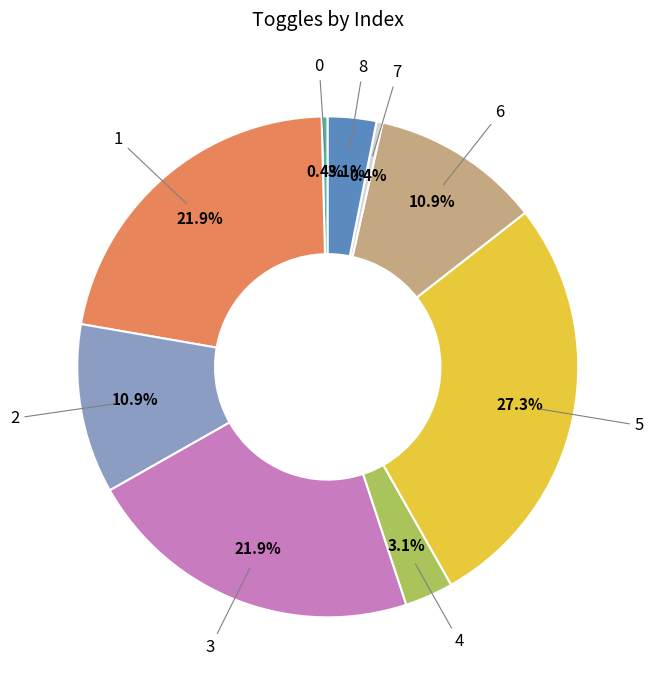

Is there any slice that represents more than half of the pie?

No